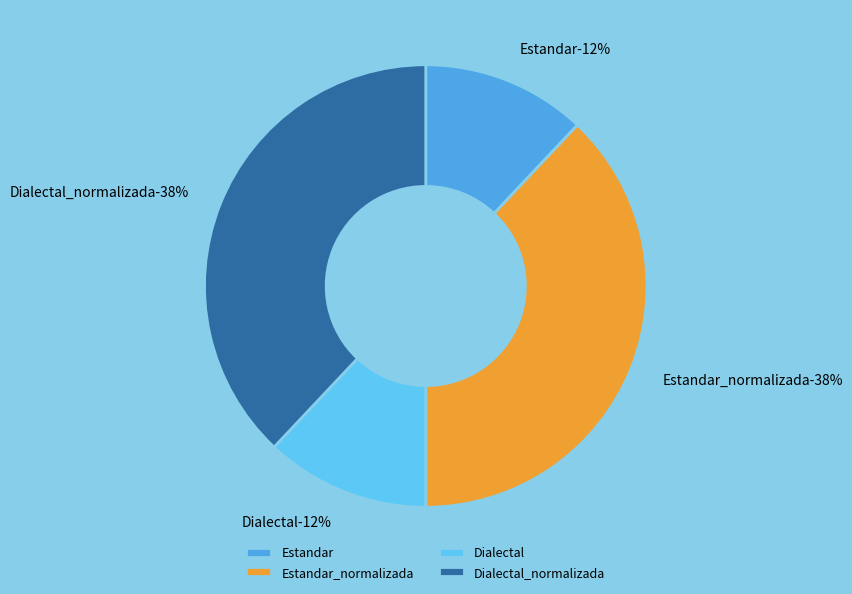

Which slice is the largest?

Estandar_normalizada